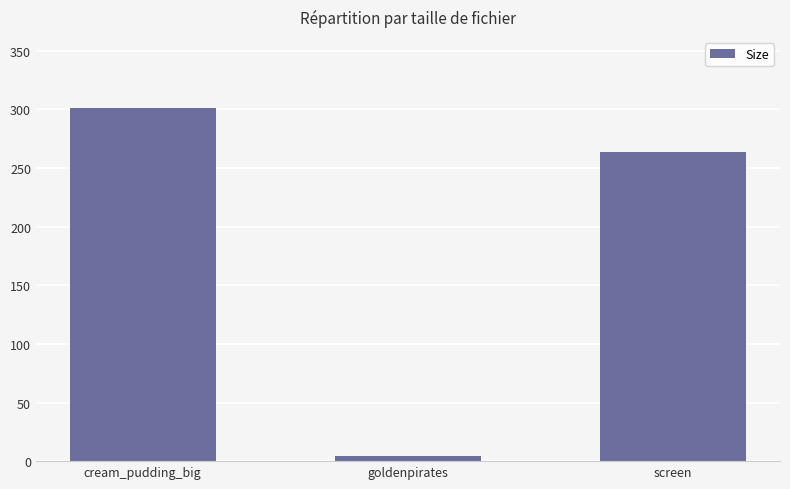

What is the value of the 1st bar from the left?

301.6